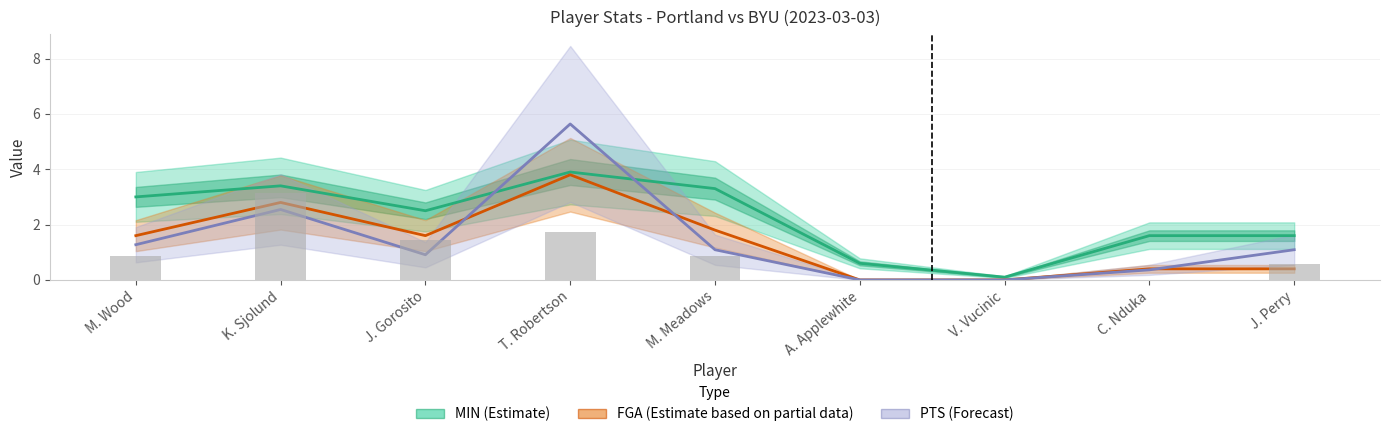

Count the number of categories in the chart.

9